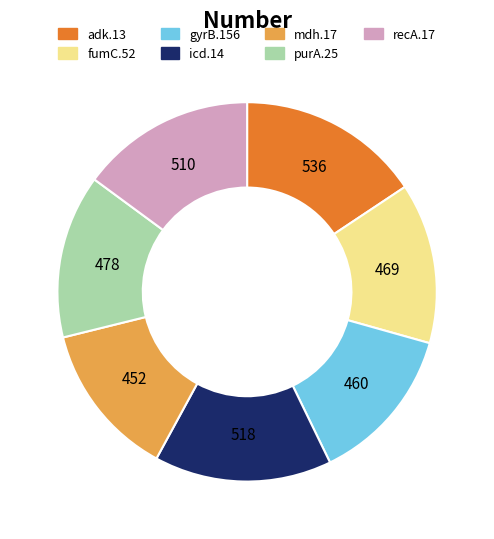

Is it true that recA.17 is 15% of the pie?

True